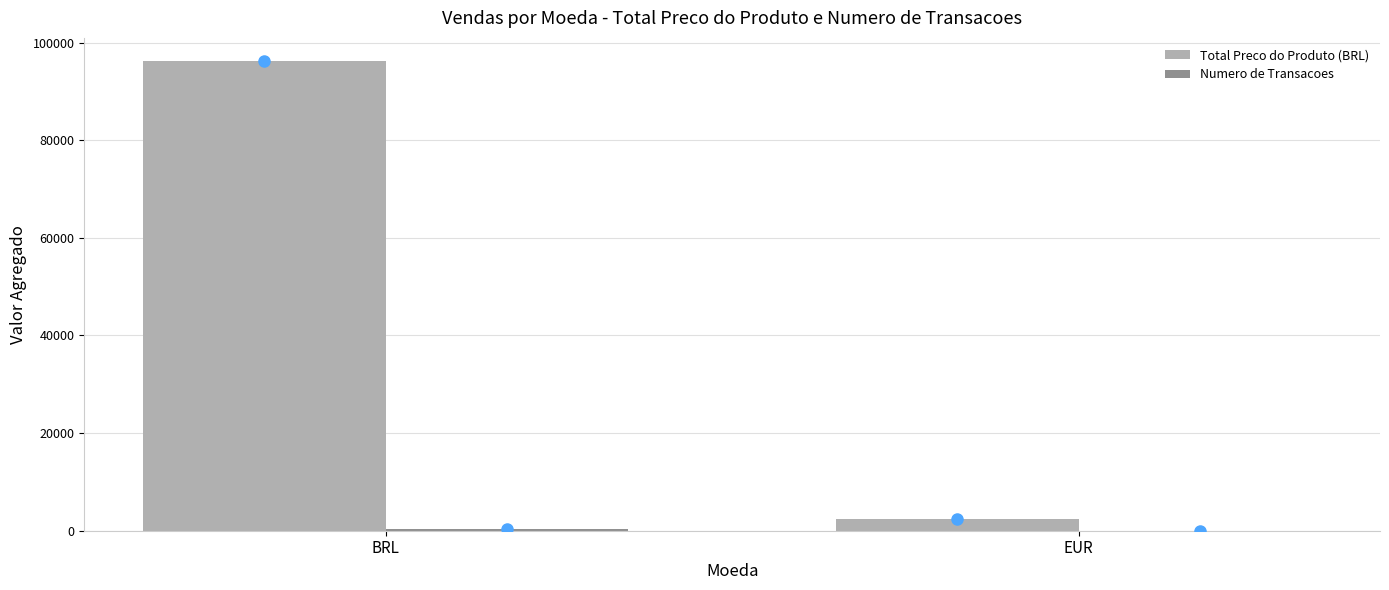

The Total Preco do Produto (BRL) series shows 166779 at BRL. True or false?

False